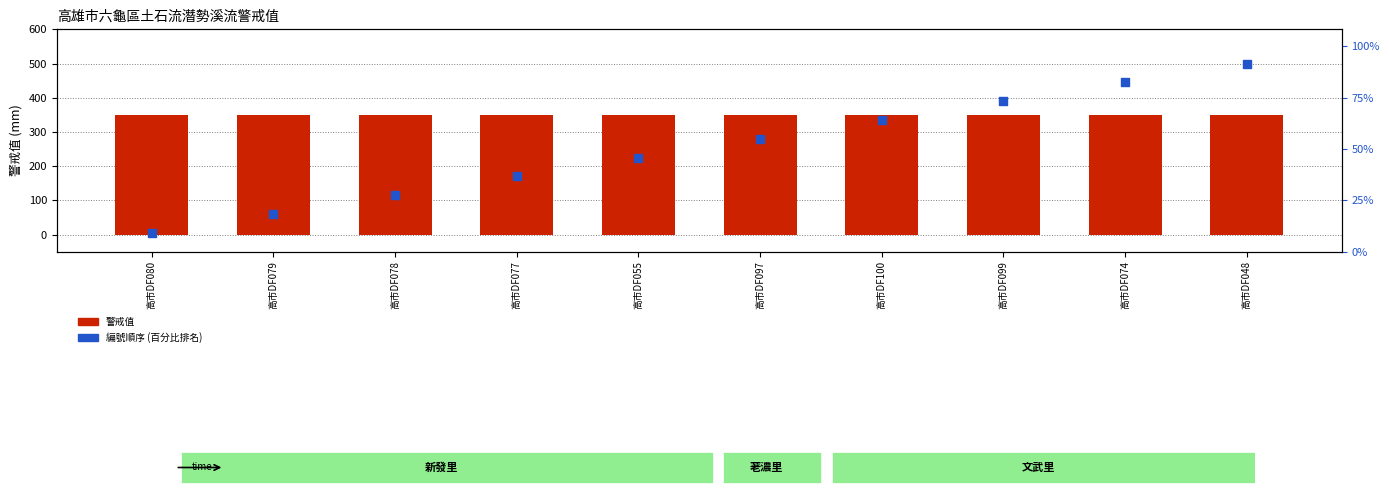

Is the value of 警戒值 at 高市DF055 greater than the value of 編號順序 (百分比排名) at 高市DF077?

Yes